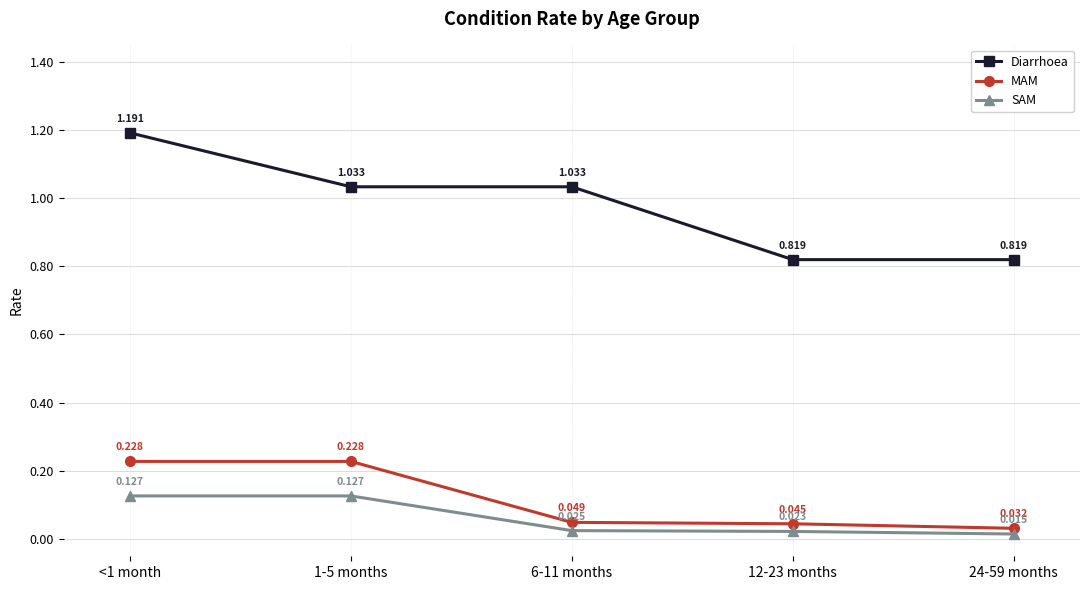

Which series has the largest total across all categories?

Diarrhoea